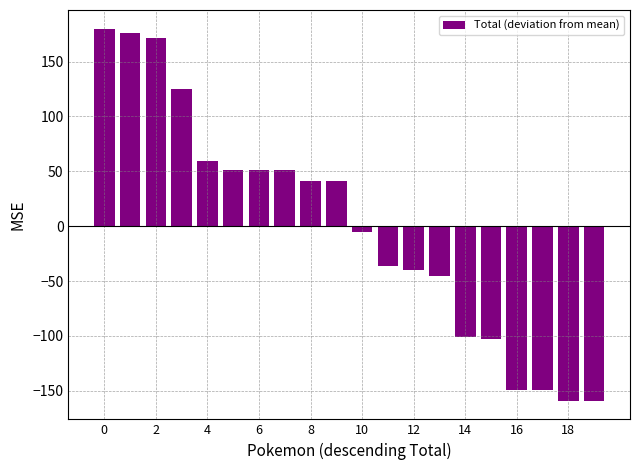

What is the greatest value displayed?

180